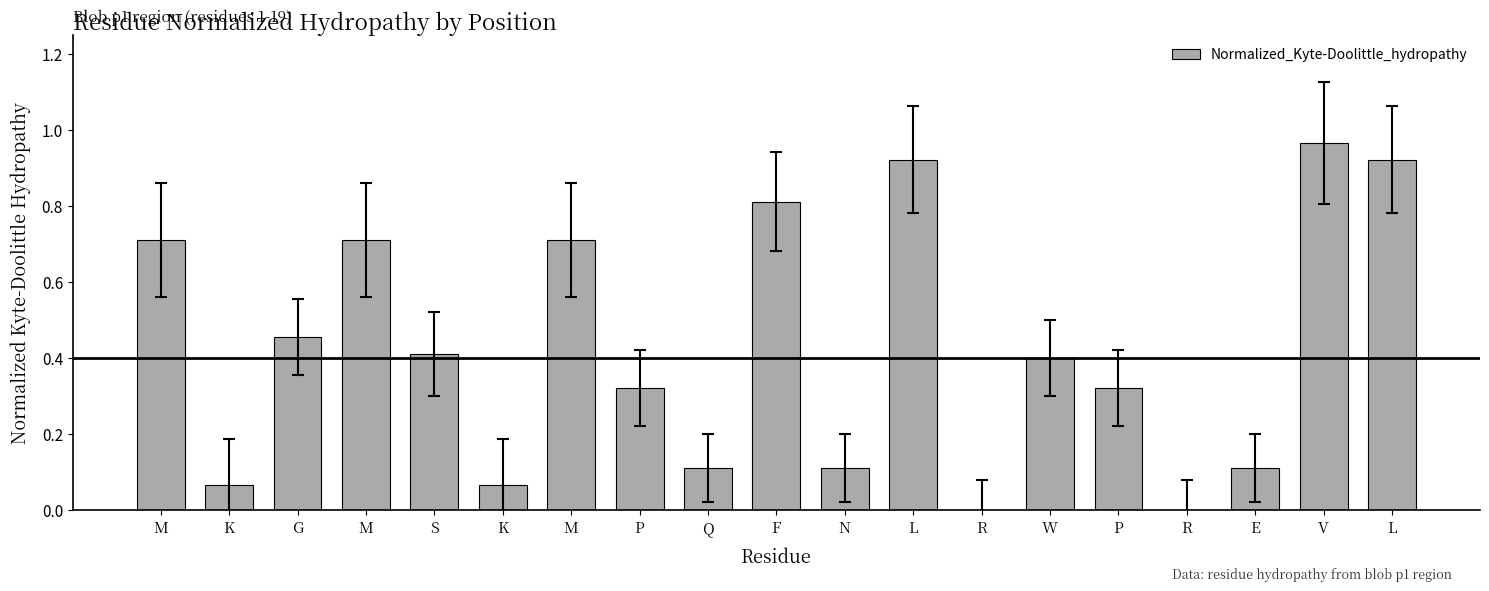

Where is the data nearest to the value 0?

R